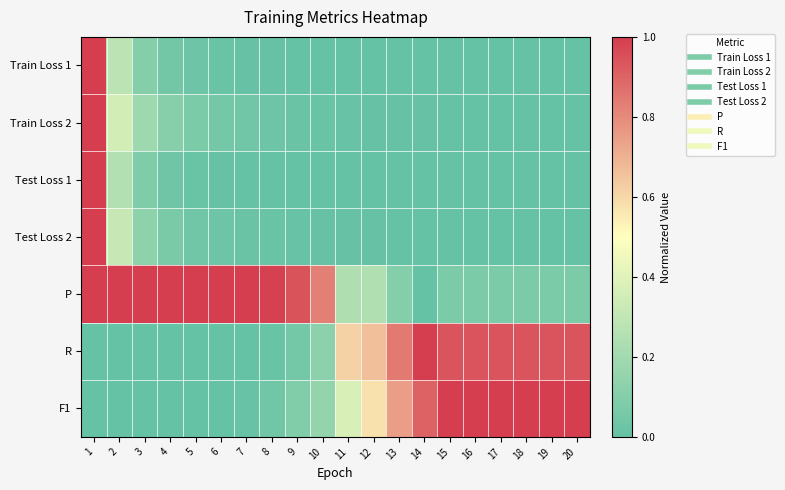

What is the spread (max minus min) of values at 9?

0.9